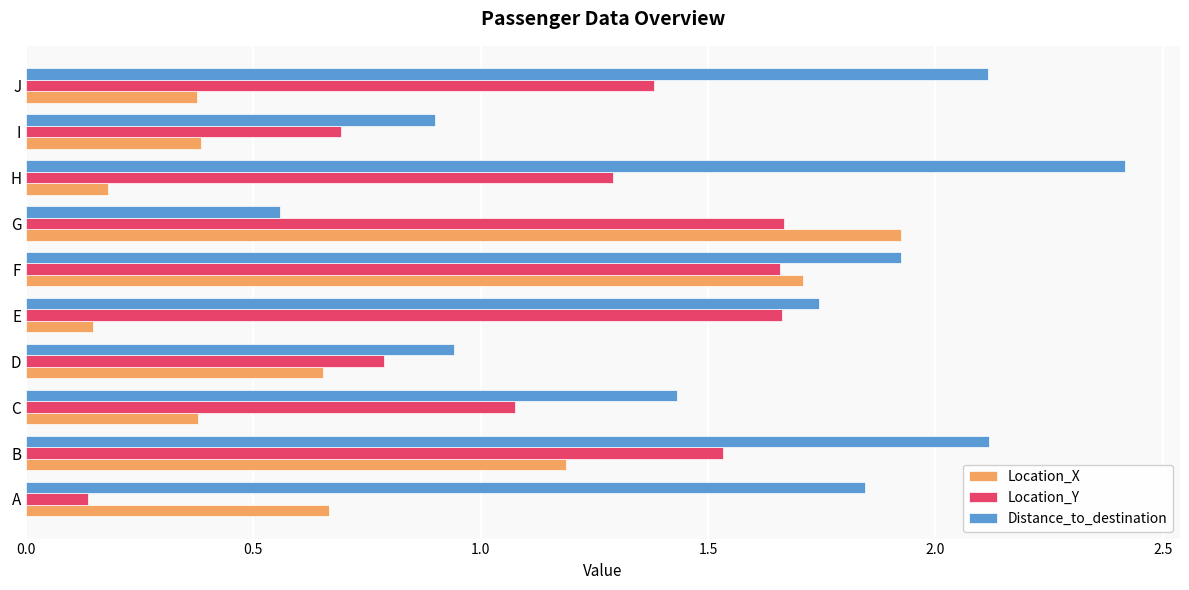

At G, list the series in order from largest to smallest.

Location_X, Location_Y, Distance_to_destination